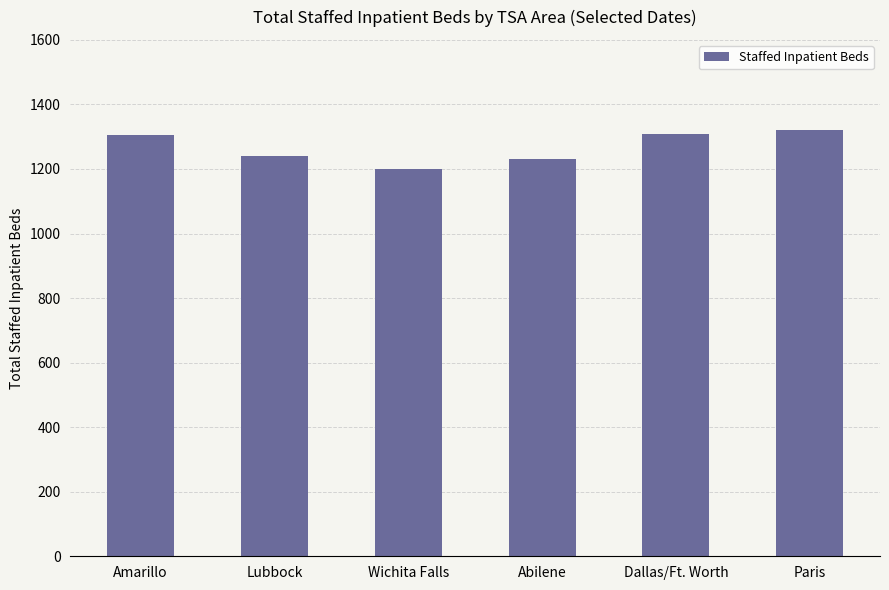

What is the average value?

1268